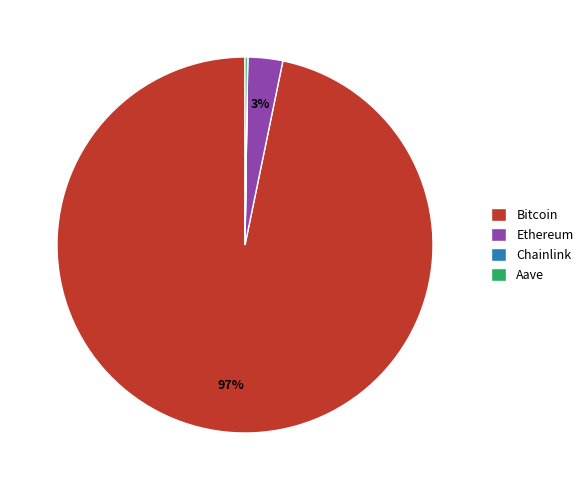

What is the largest slice in the pie chart?

Bitcoin